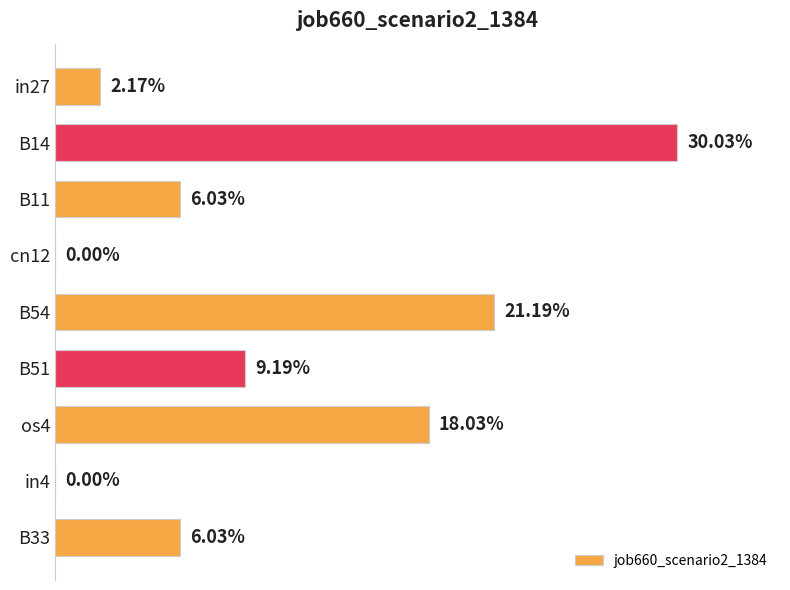

Are the bars grouped side by side (vs. stacked)?

No